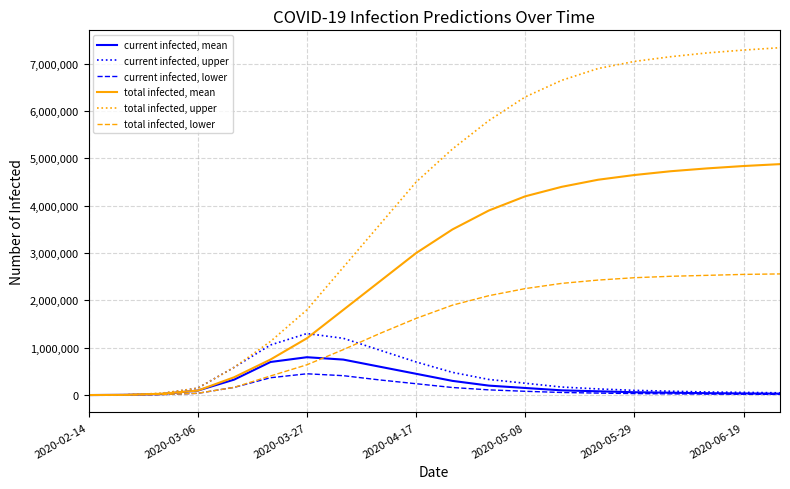

Which series has the largest total across all categories?

total infected, upper